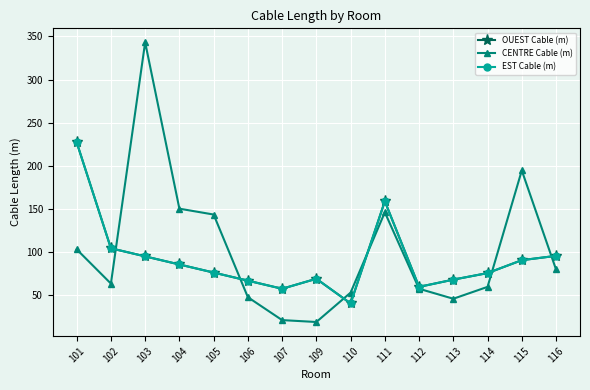

Reading left to right, extract all data points from this chart.

OUEST Cable (m): 101=227.1	102=104.0	103=94.6	104=85.2	105=75.8	106=66.4	107=57.0	109=68.6	110=40.0	111=158.6	112=59.2	113=67.6	114=75.2	115=90.2	116=95.2
CENTRE Cable (m): 101=102.8	102=63.0	103=343.2	104=150.0	105=143.2	106=47.2	107=20.6	109=18.4	110=52.5	111=145.8	112=57.0	113=45.4	114=59.2	115=194.4	116=79.4
EST Cable (m): 101=227.1	102=104.0	103=94.6	104=85.2	105=75.8	106=66.4	107=57.0	109=68.6	110=40.0	111=158.6	112=59.2	113=67.6	114=75.2	115=90.2	116=95.2